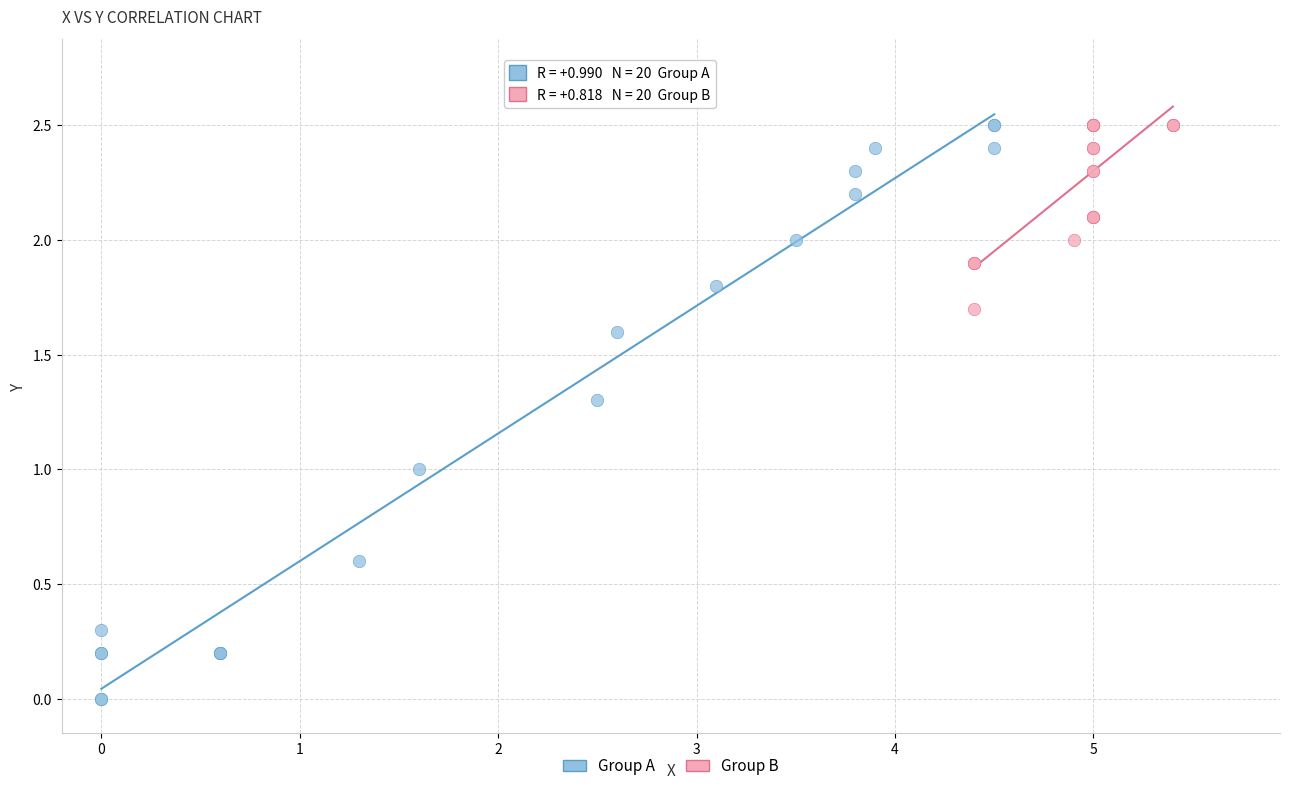

Which series has the widest spread of Y values?

Group A